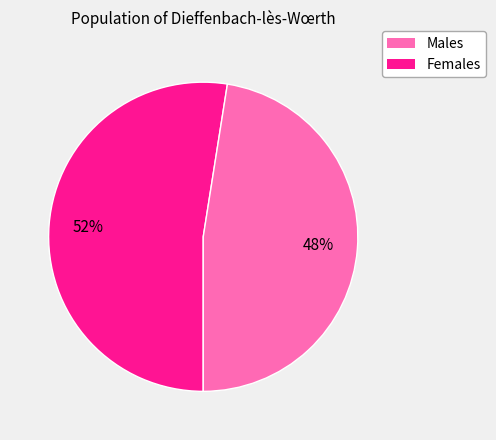

To the nearest percent, what is the average slice percentage?

50%